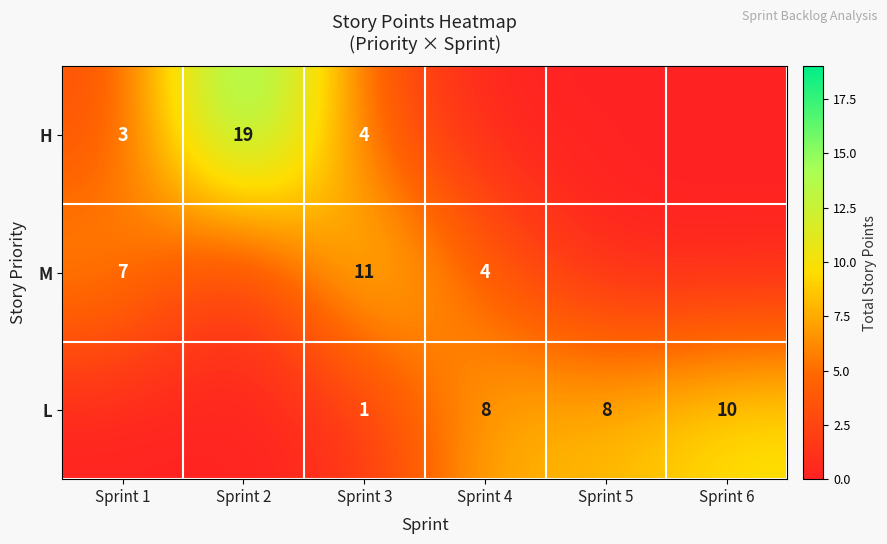

At Sprint 3, list the series in order from smallest to largest.

L, H, M